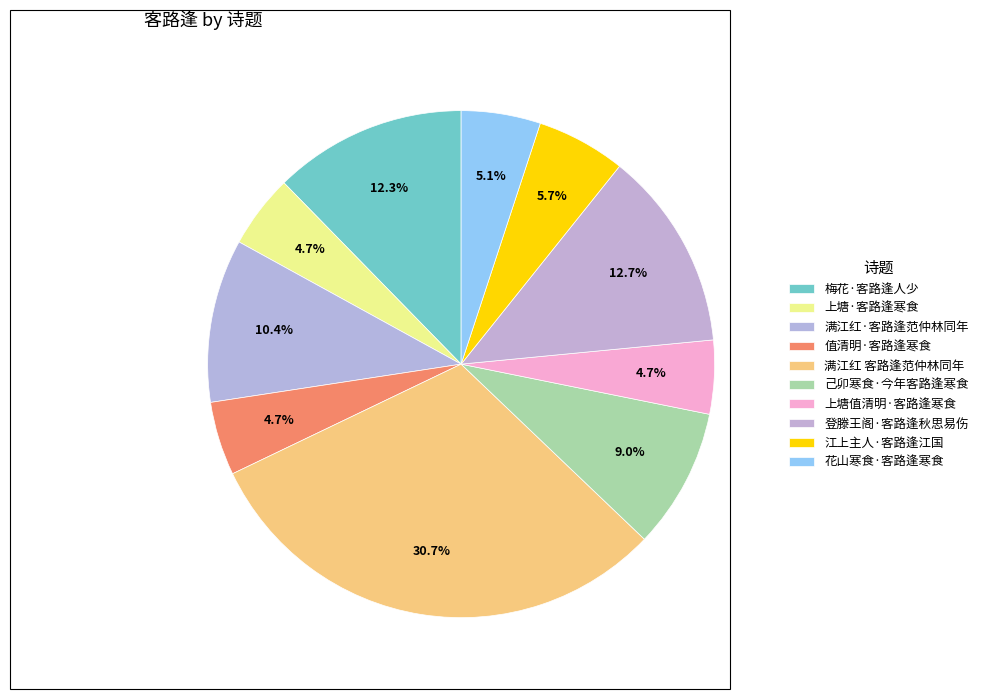

How many slices are in this pie chart?

10